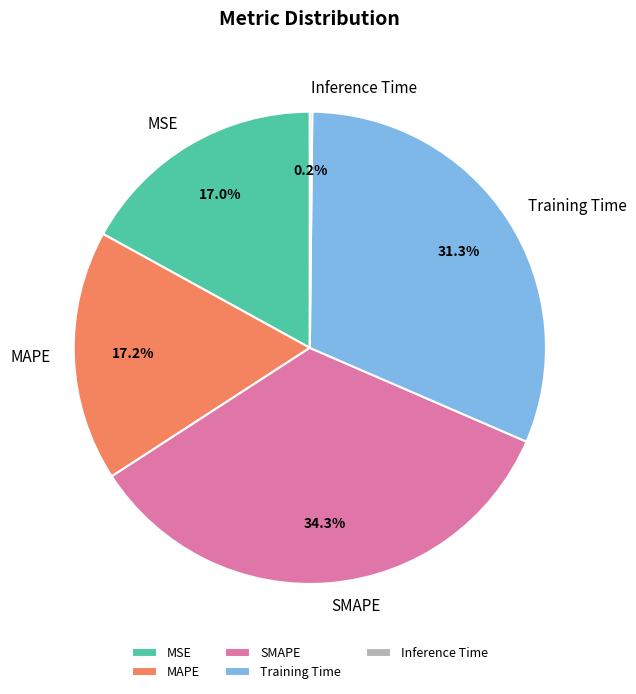

Is Training Time the majority of the pie?

No